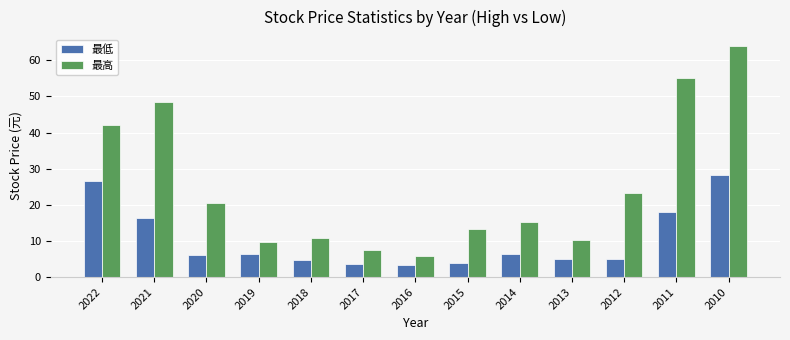

Which series has the widest spread of values?

最高